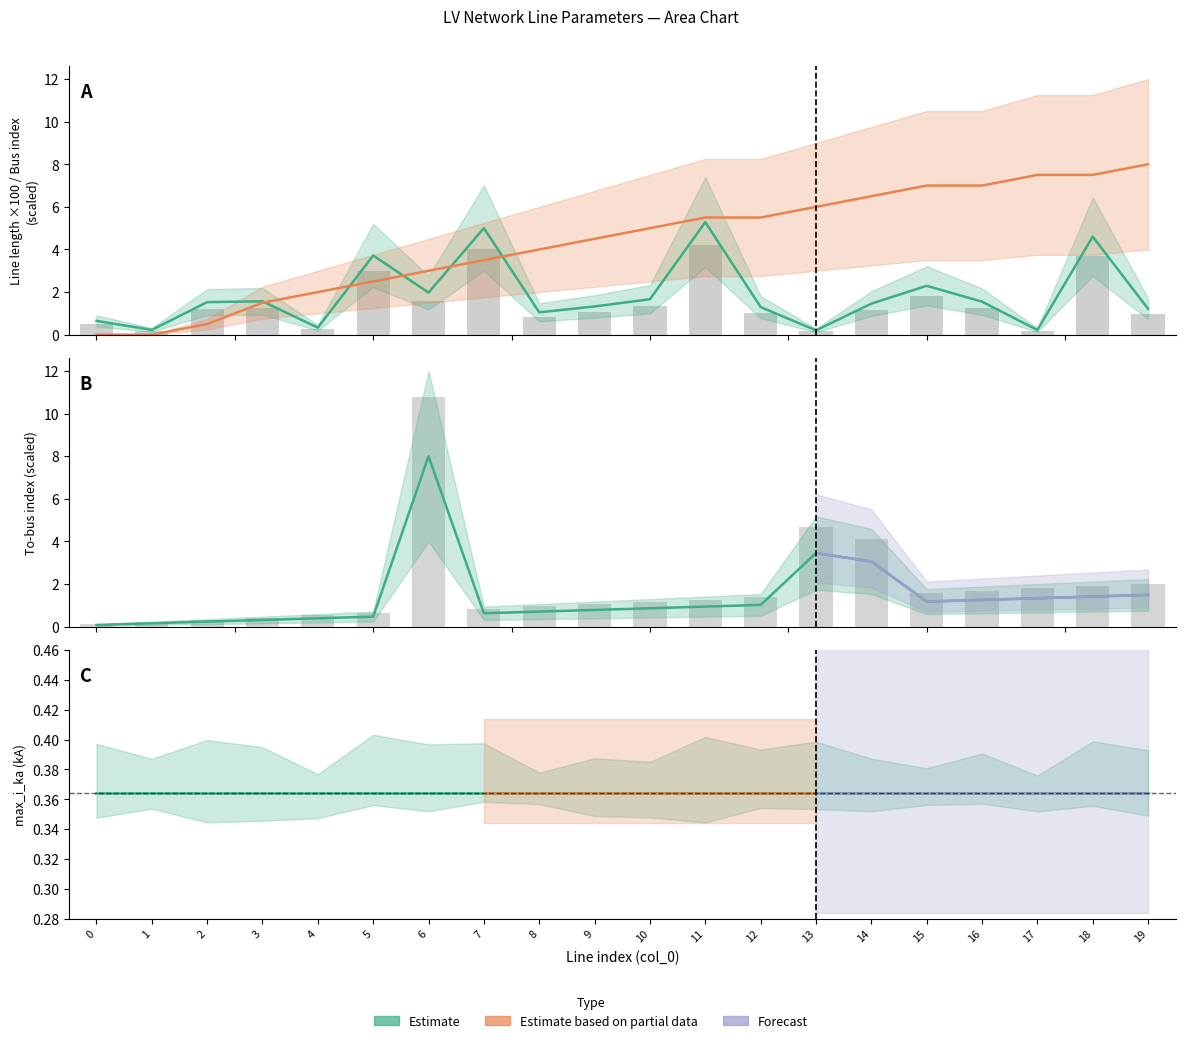

Rank the categories by to_bus value from highest to lowest.

6, 13, 14, 19, 18, 17, 16, 15, 12, 11, 10, 9, 8, 7, 5, 4, 3, 2, 1, 0